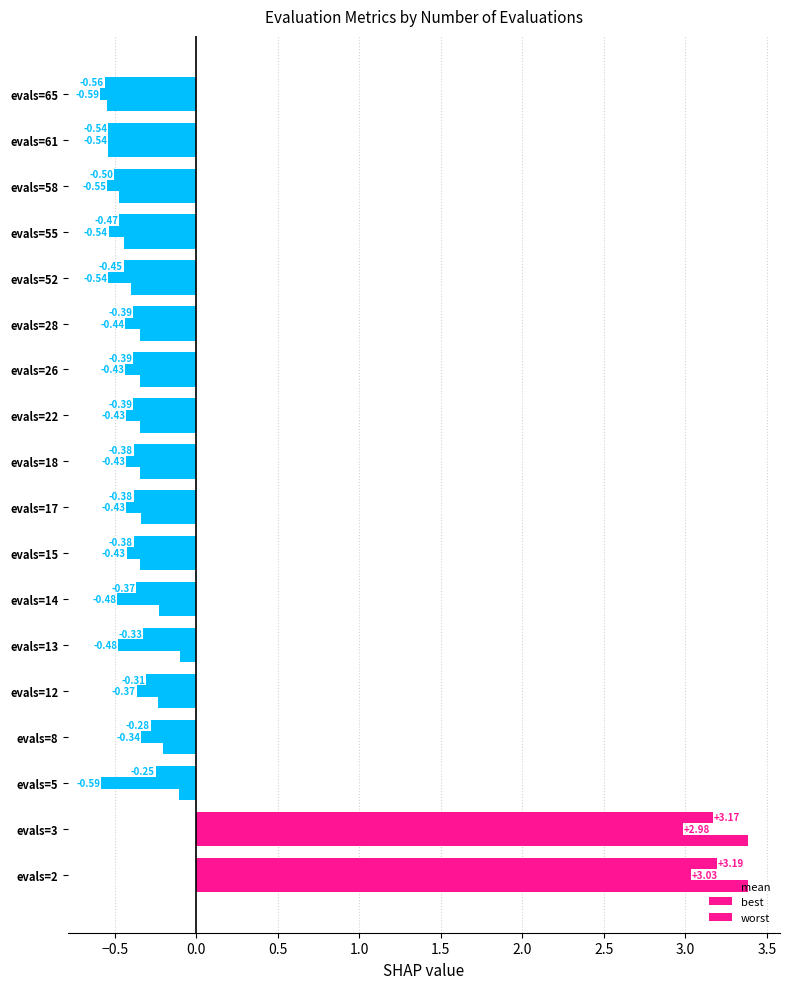

Rank the series by their maximum value, from lowest to highest.

best, mean, worst